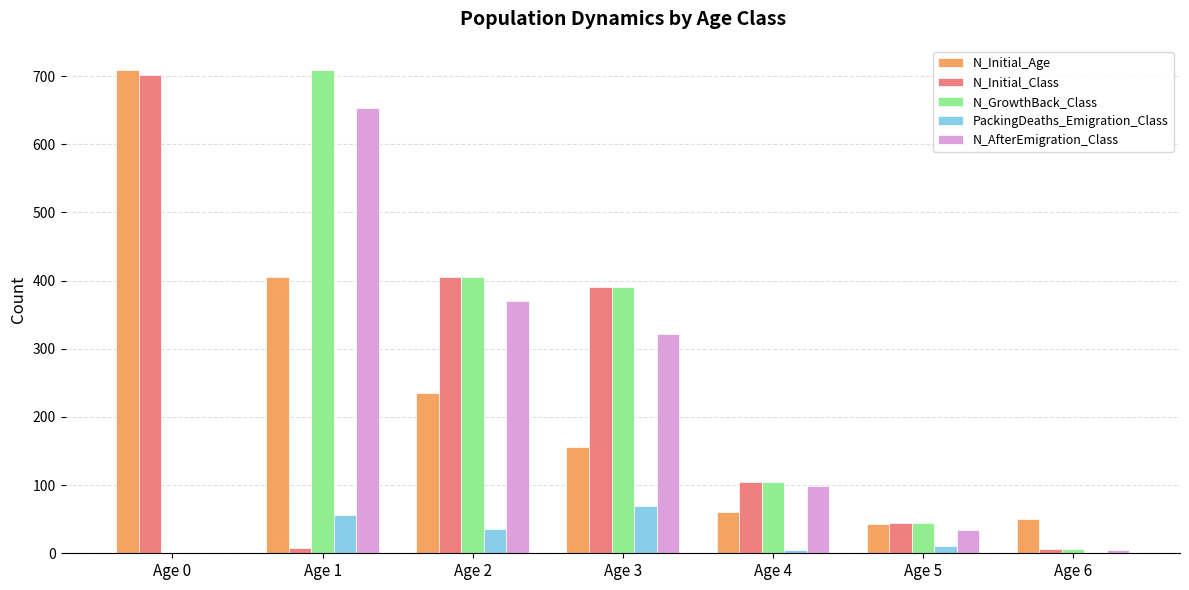

Is the value of N_AfterEmigration_Class at Age 5 greater than the value of PackingDeaths_Emigration_Class at Age 4?

Yes